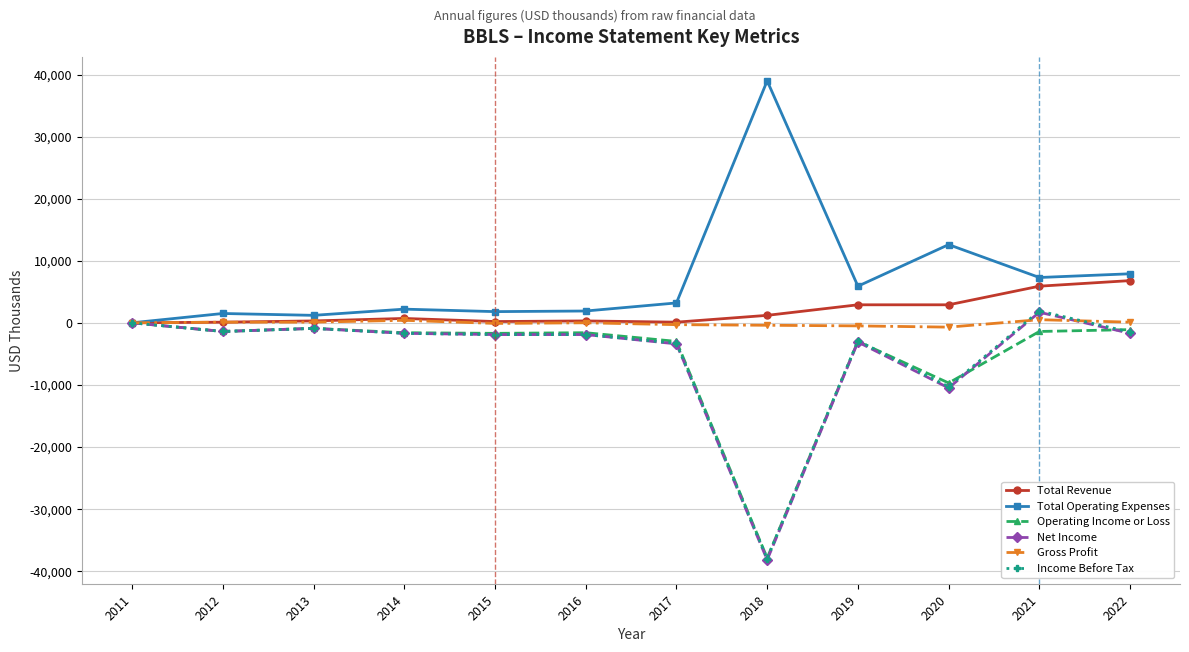

What is the highest value of the Total Operating Expenses series?

39000